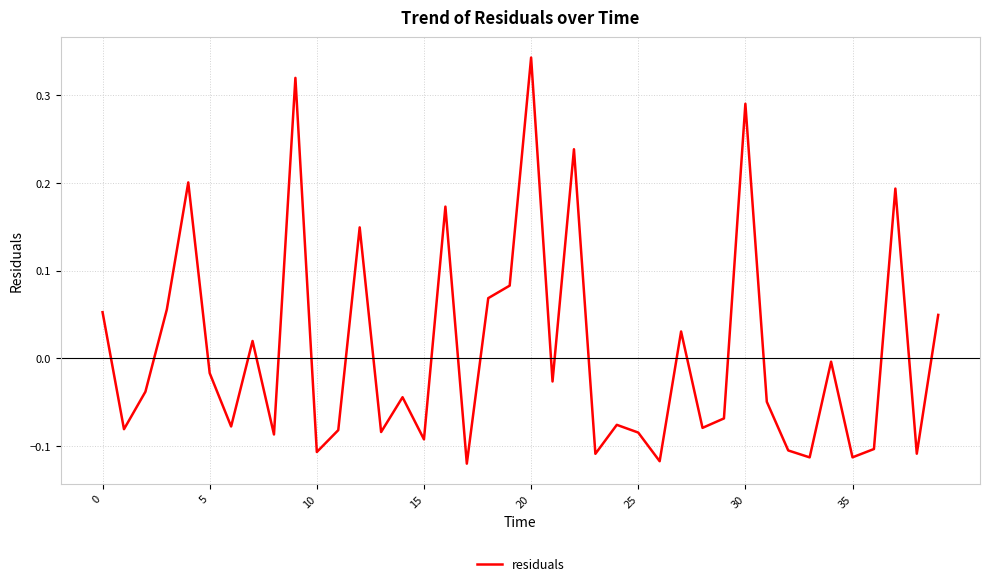

Is this an area chart (filled region under the line)?

No